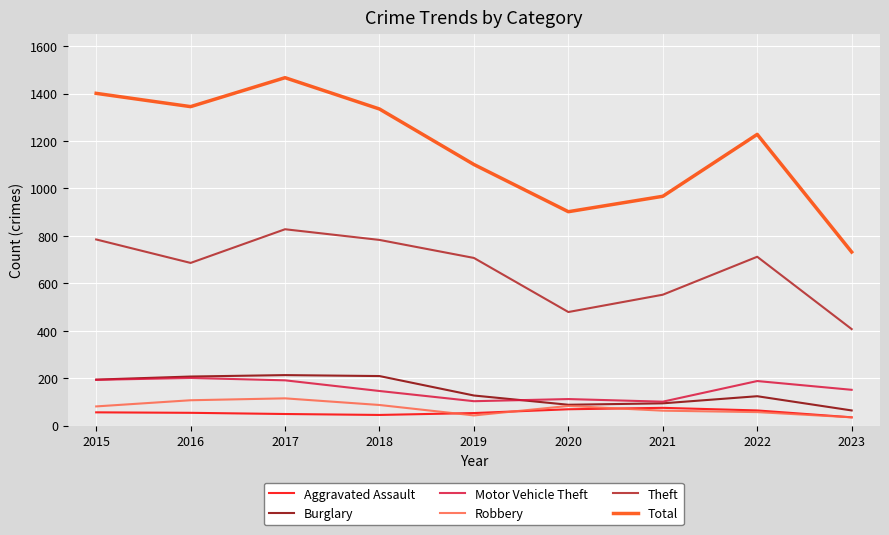

Is the value of Total at 2021 greater than the value of Robbery at 2020?

Yes